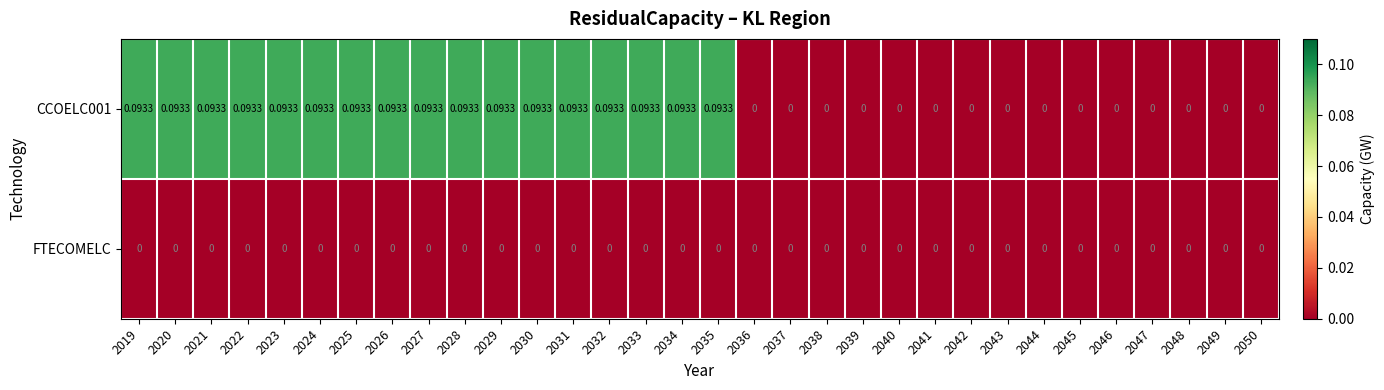

Reading right to left, transcribe all the data shown in this chart.

CCOELC001: 2050=0.0	2049=0.0	2048=0.0	2047=0.0	2046=0.0	2045=0.0	2044=0.0	2043=0.0	2042=0.0	2041=0.0	2040=0.0	2039=0.0	2038=0.0	2037=0.0	2036=0.0	2035=0.1	2034=0.1	2033=0.1	2032=0.1	2031=0.1	2030=0.1	2029=0.1	2028=0.1	2027=0.1	2026=0.1	2025=0.1	2024=0.1	2023=0.1	2022=0.1	2021=0.1	2020=0.1	2019=0.1
FTECOMELC: 2050=0.0	2049=0.0	2048=0.0	2047=0.0	2046=0.0	2045=0.0	2044=0.0	2043=0.0	2042=0.0	2041=0.0	2040=0.0	2039=0.0	2038=0.0	2037=0.0	2036=0.0	2035=0.0	2034=0.0	2033=0.0	2032=0.0	2031=0.0	2030=0.0	2029=0.0	2028=0.0	2027=0.0	2026=0.0	2025=0.0	2024=0.0	2023=0.0	2022=0.0	2021=0.0	2020=0.0	2019=0.0